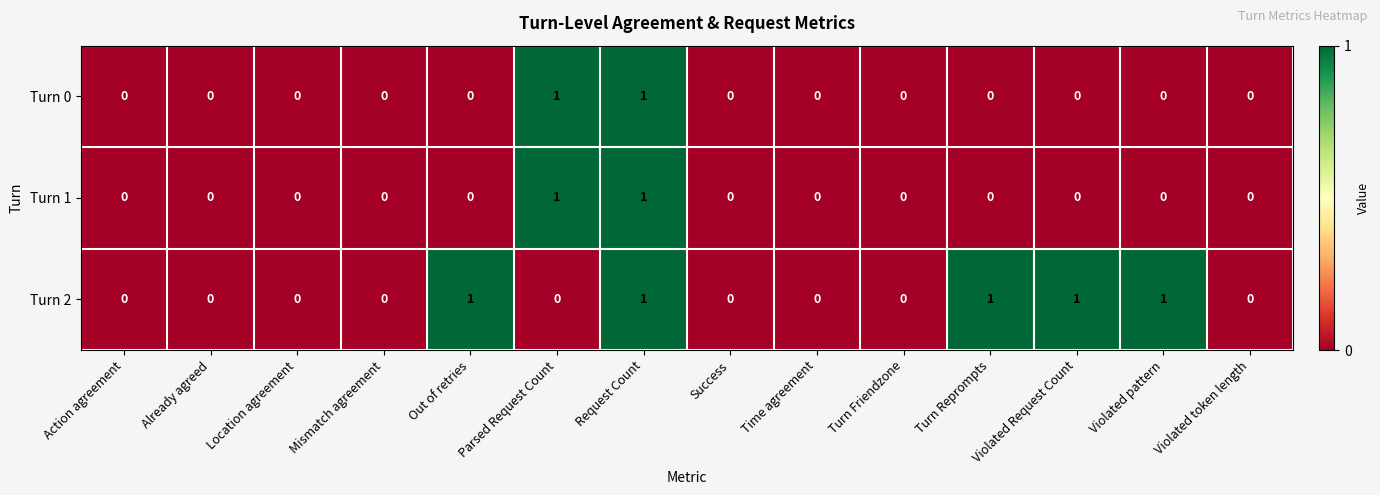

The value of Turn 0 at Success is 0. True or false?

True